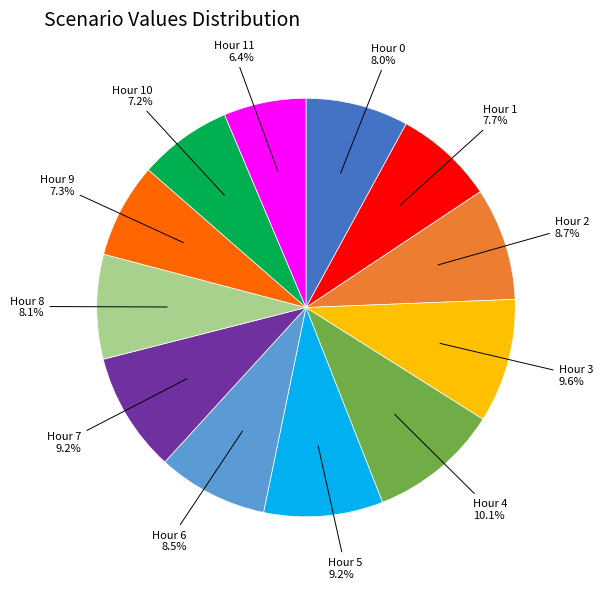

Is there a majority slice in this chart?

No